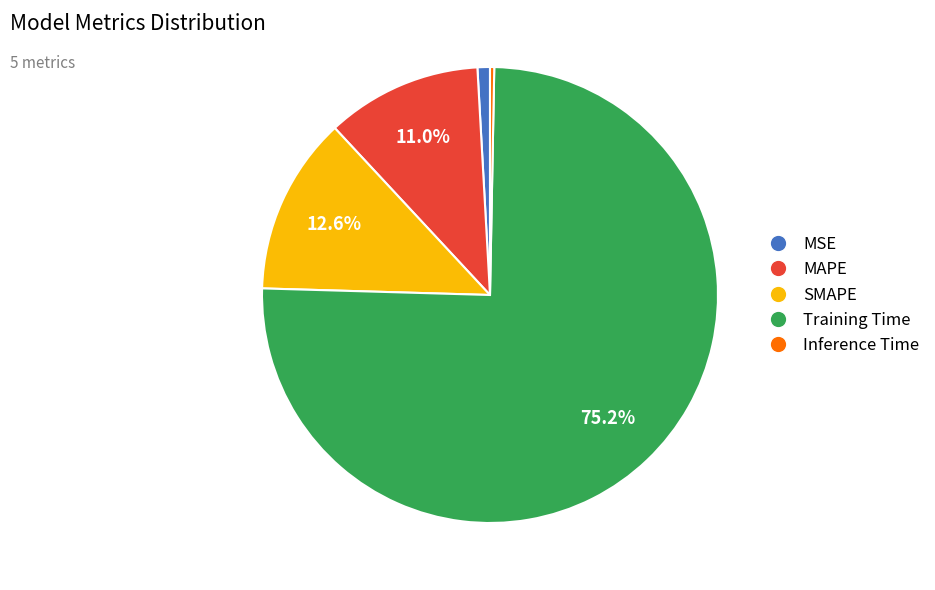

True or false: Inference Time accounts for 6% of the total.

False